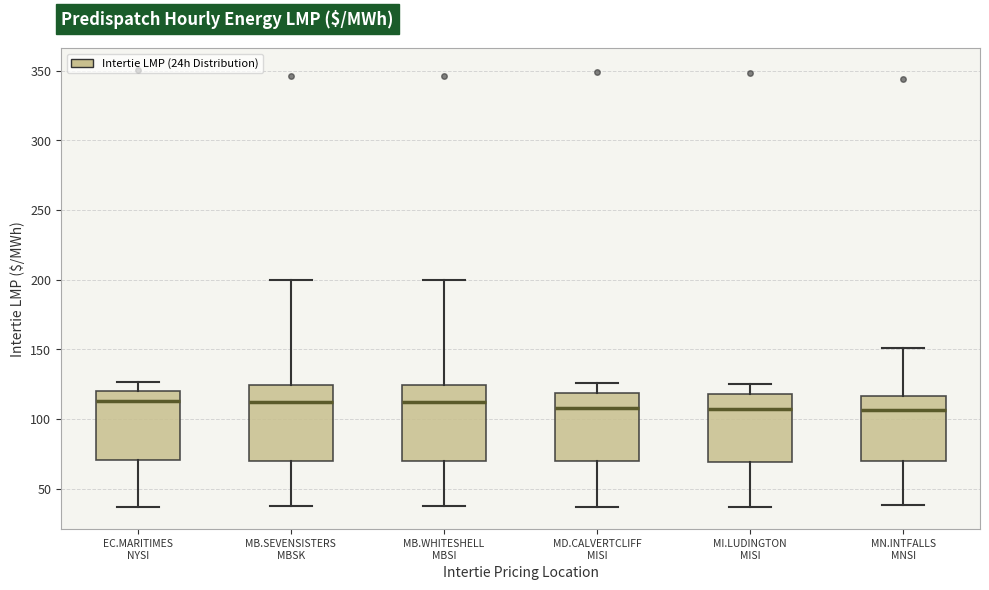

Where is the lower edge of the box for MN.INTFALLS MNSI on the y-axis? The values are not printed on the chart, so give them approximately, as read against the axis.

70